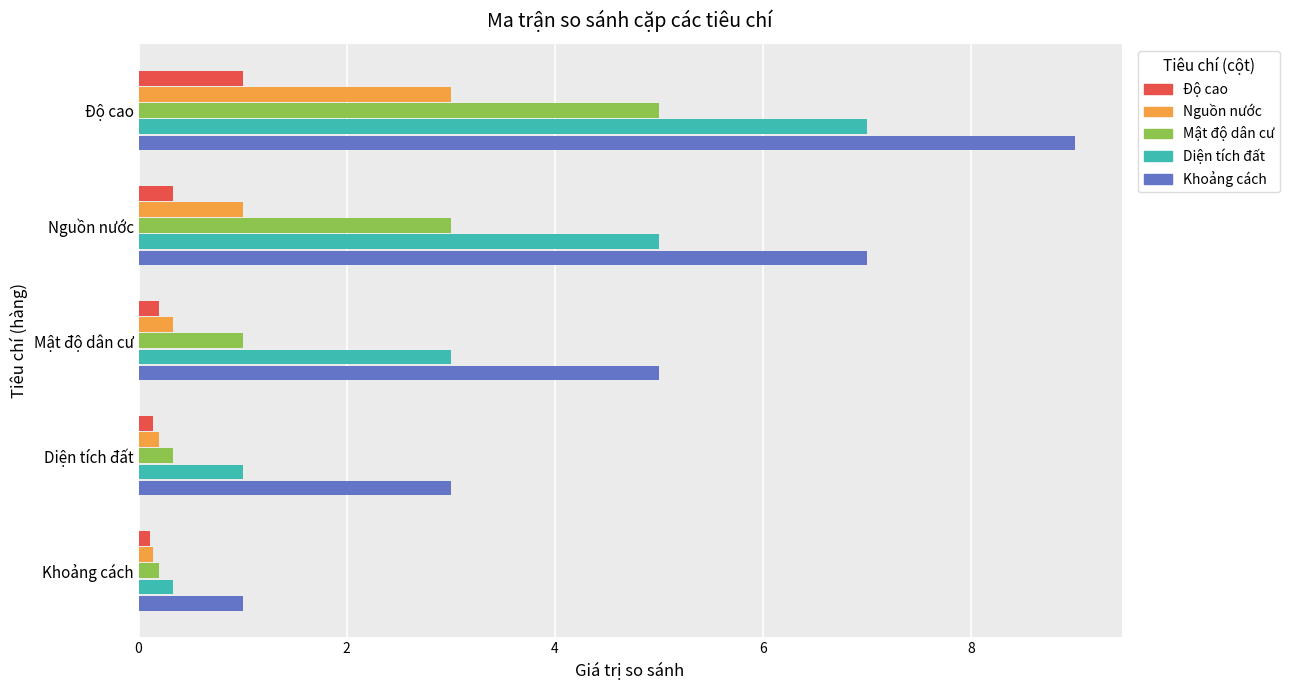

What is the sum of all Độ cao values?

1.8